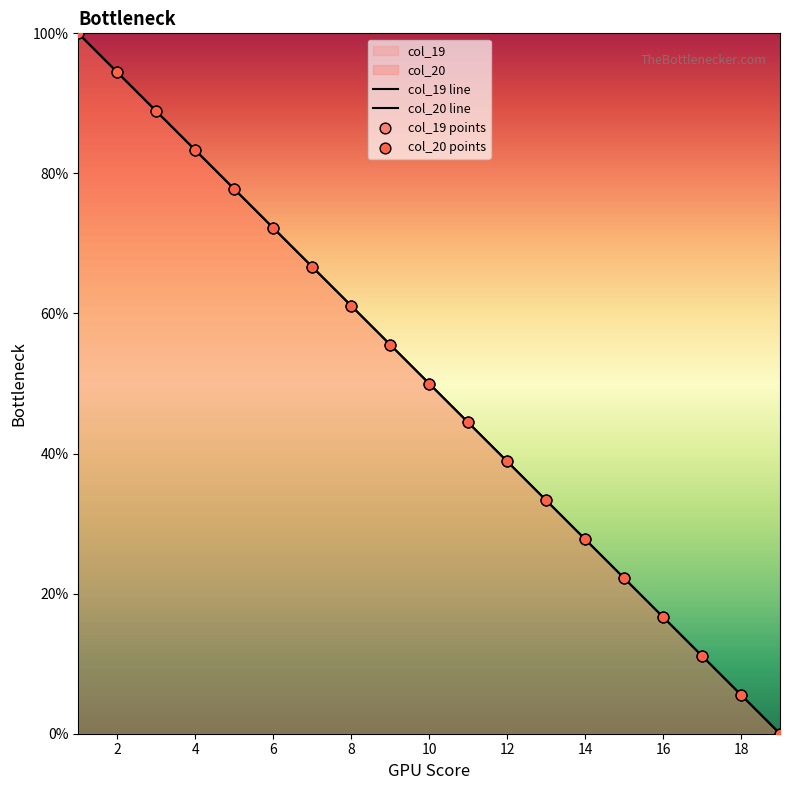

What are all the series names shown in the legend?

col_19, col_20